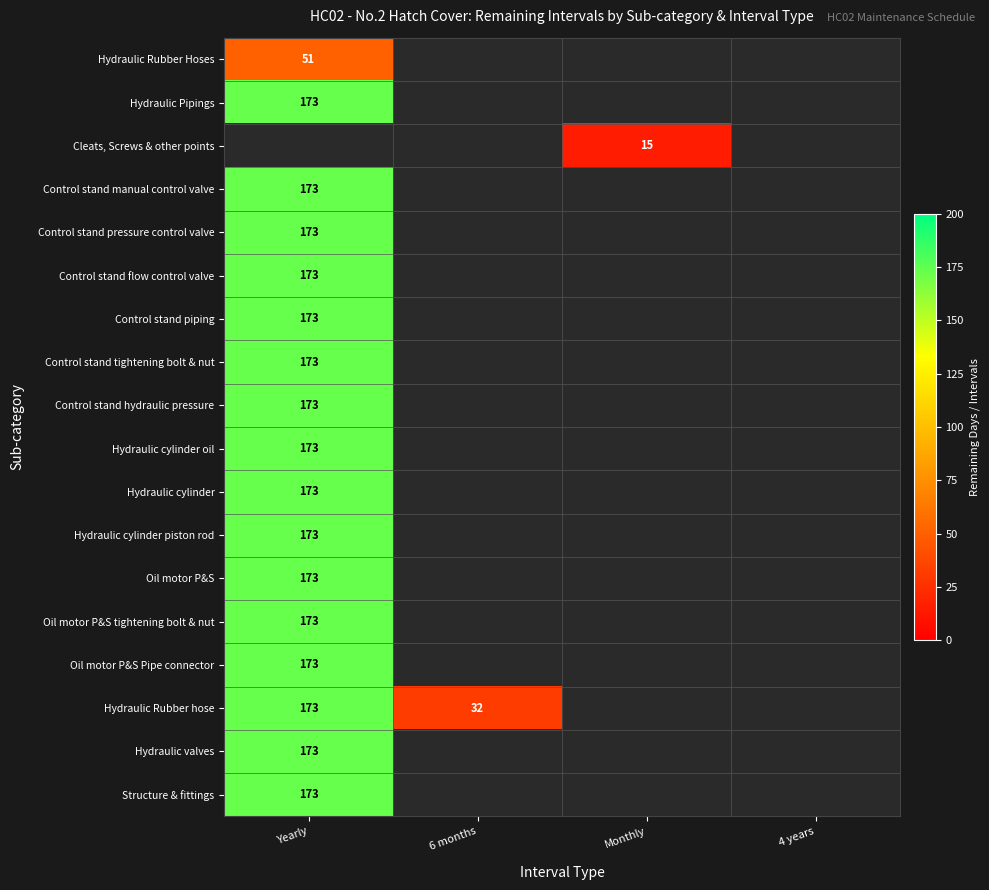

At which category does the chart reach its peak across all series?

Yearly